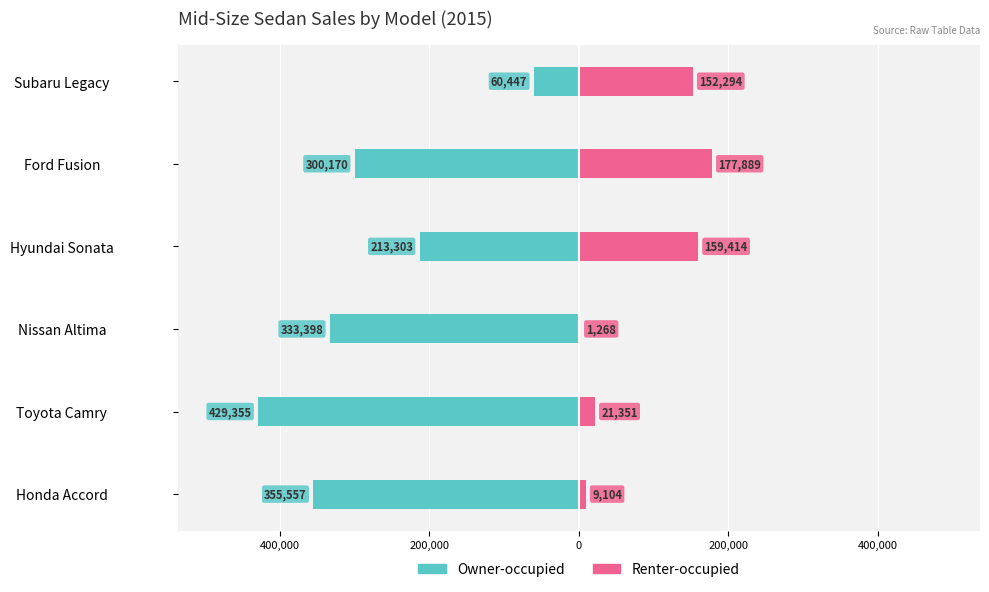

The value of Owner-occupied at Toyota Camry is -429355. True or false?

True